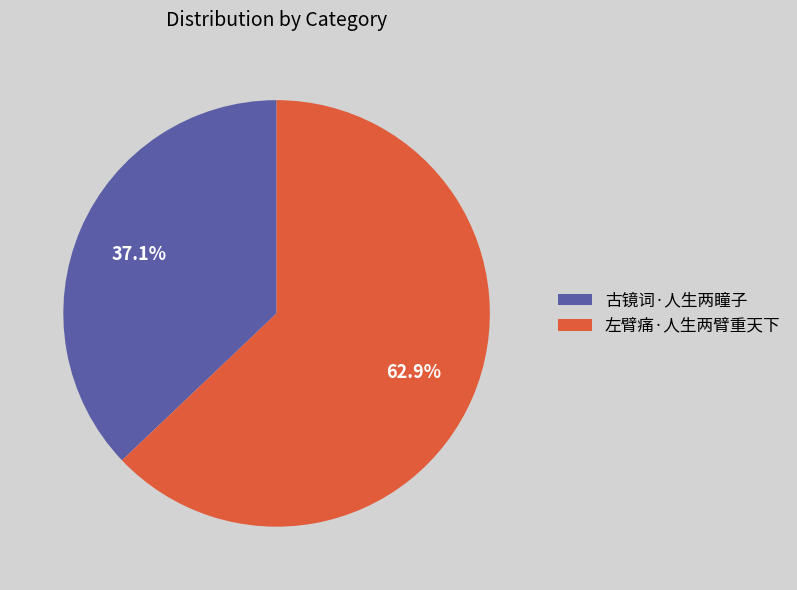

What is the ratio of the value at 左臂痛·人生两臂重天下 to the value at 古镜词·人生两瞳子?

1.7